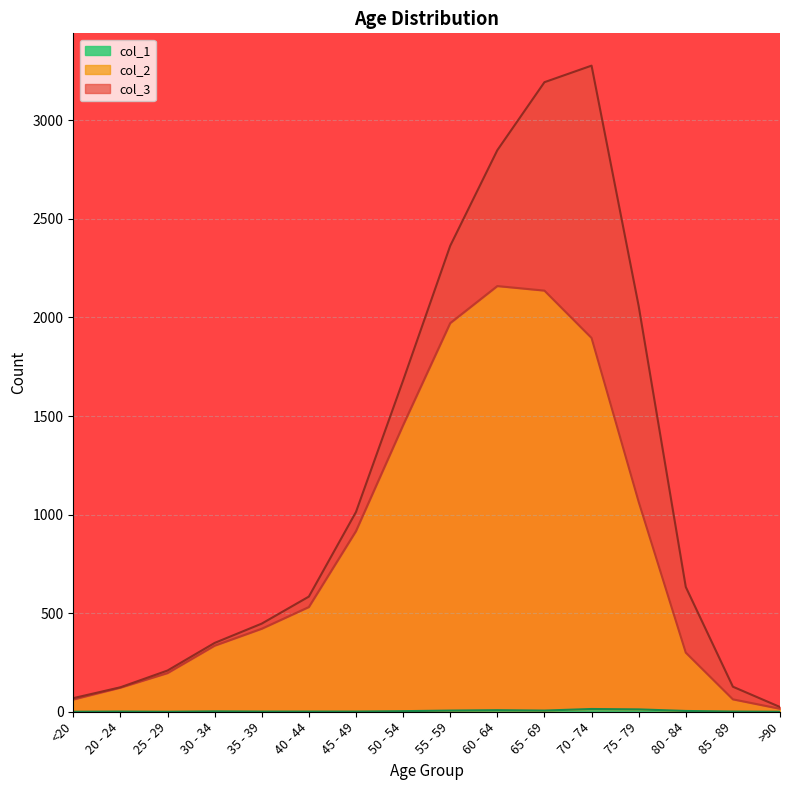

Does the chart display data point markers on the line(s)?

No